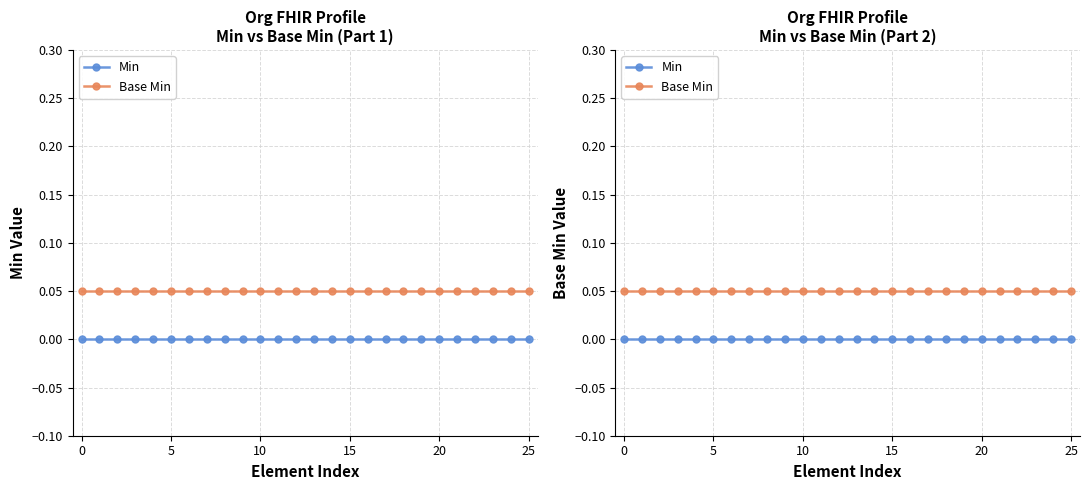

What is the value of the Base Min point at the 8th from the left?

0.1